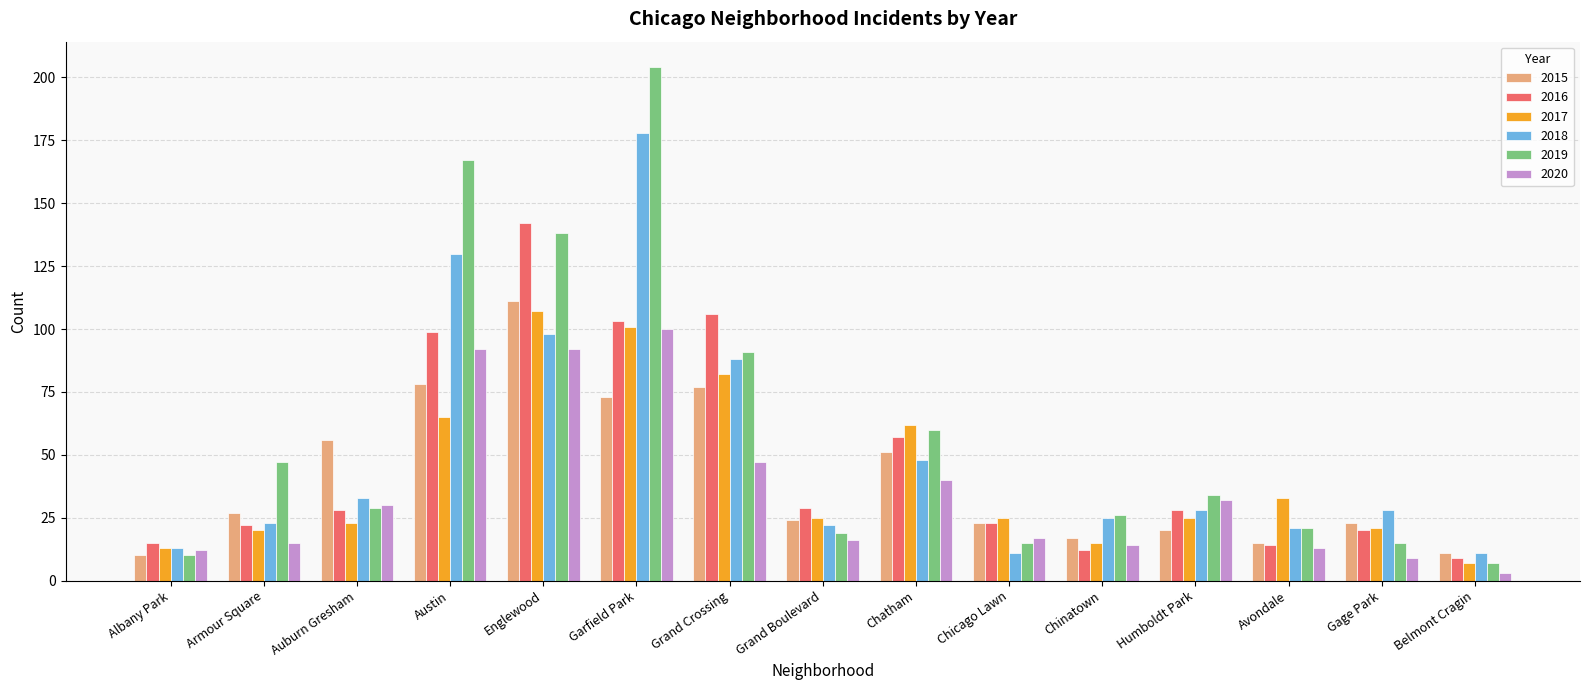

How many categories are shown in the chart?

15